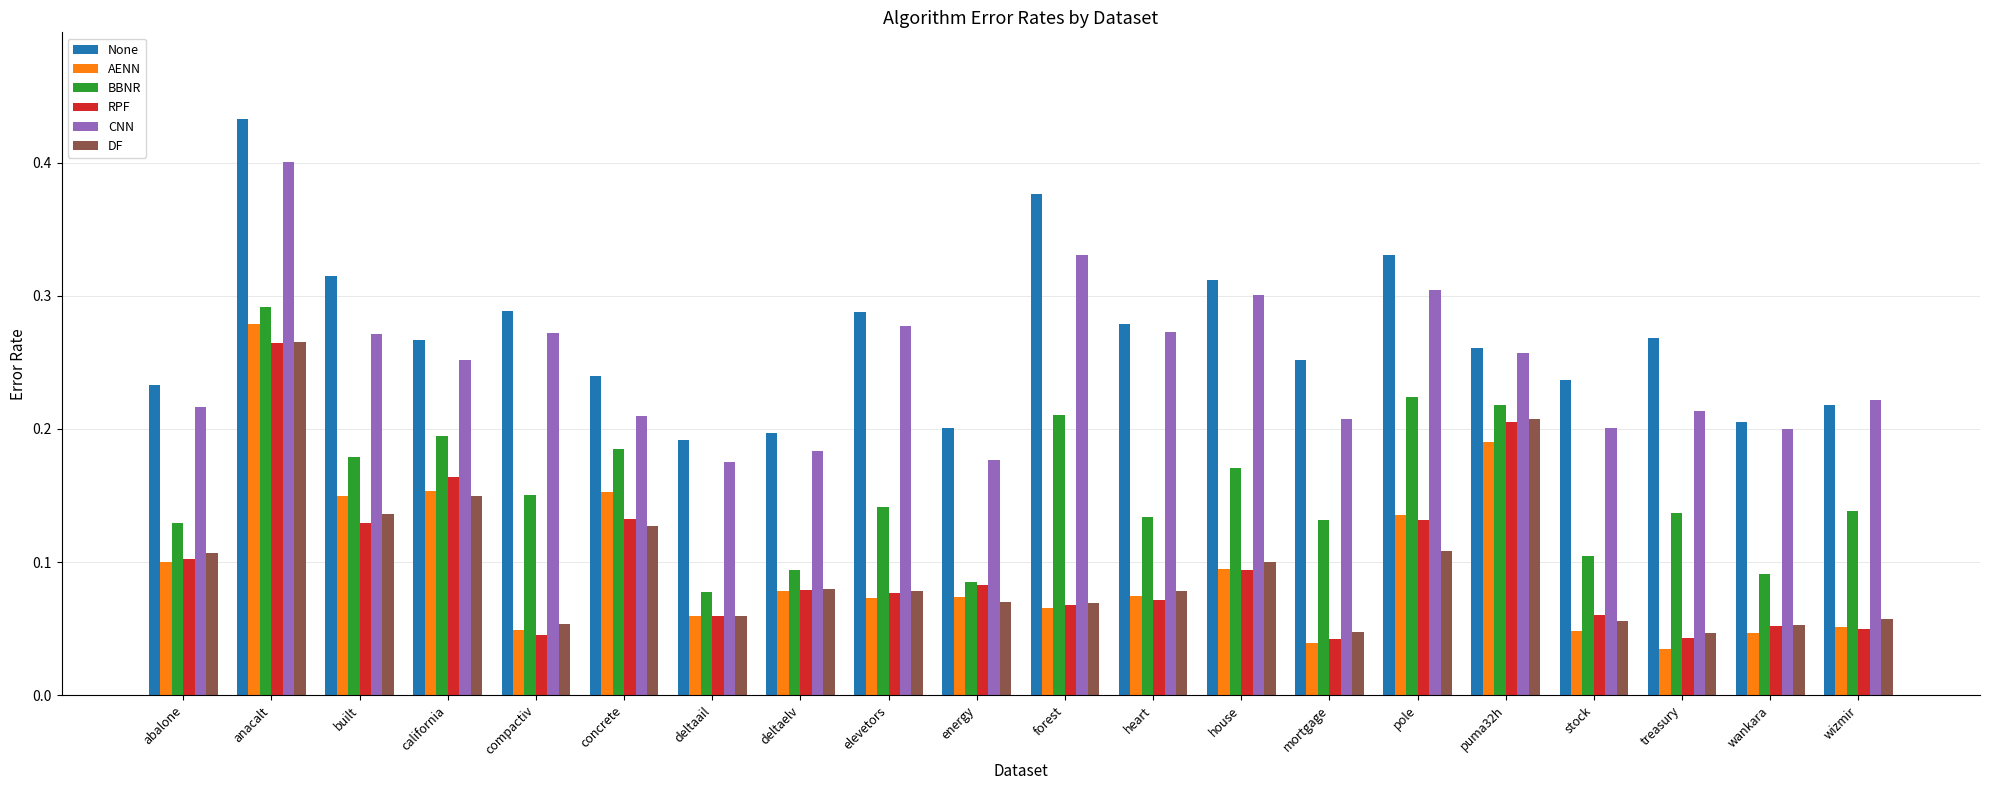

The BBNR series shows 0.2 at heart. True or false?

False